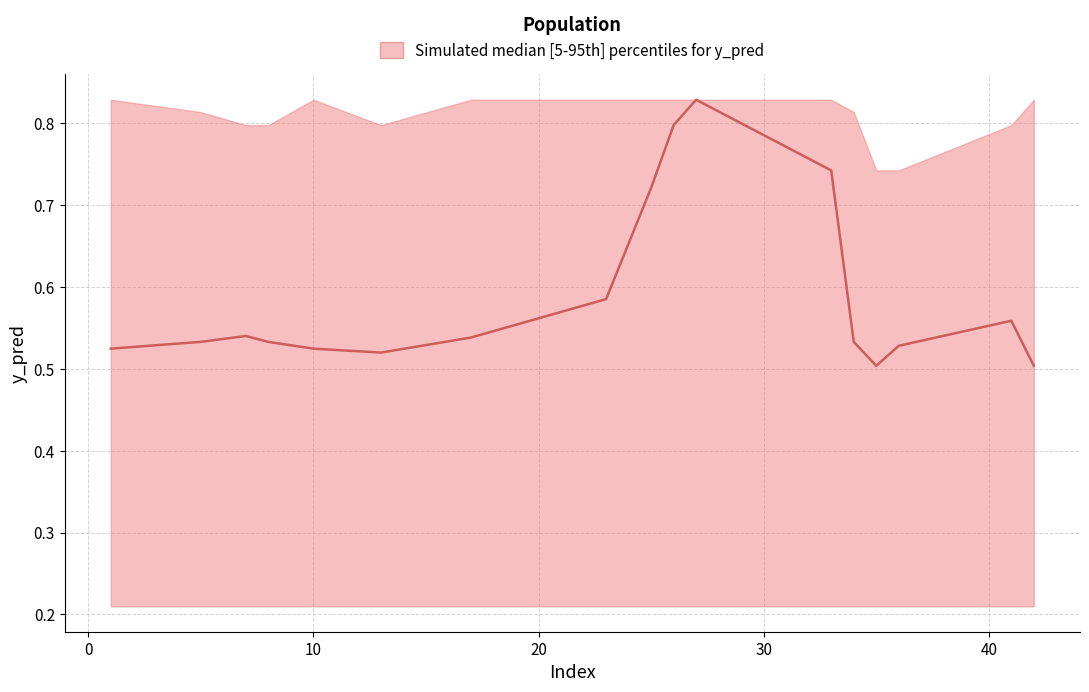

Does the chart have visible grid lines?

Yes